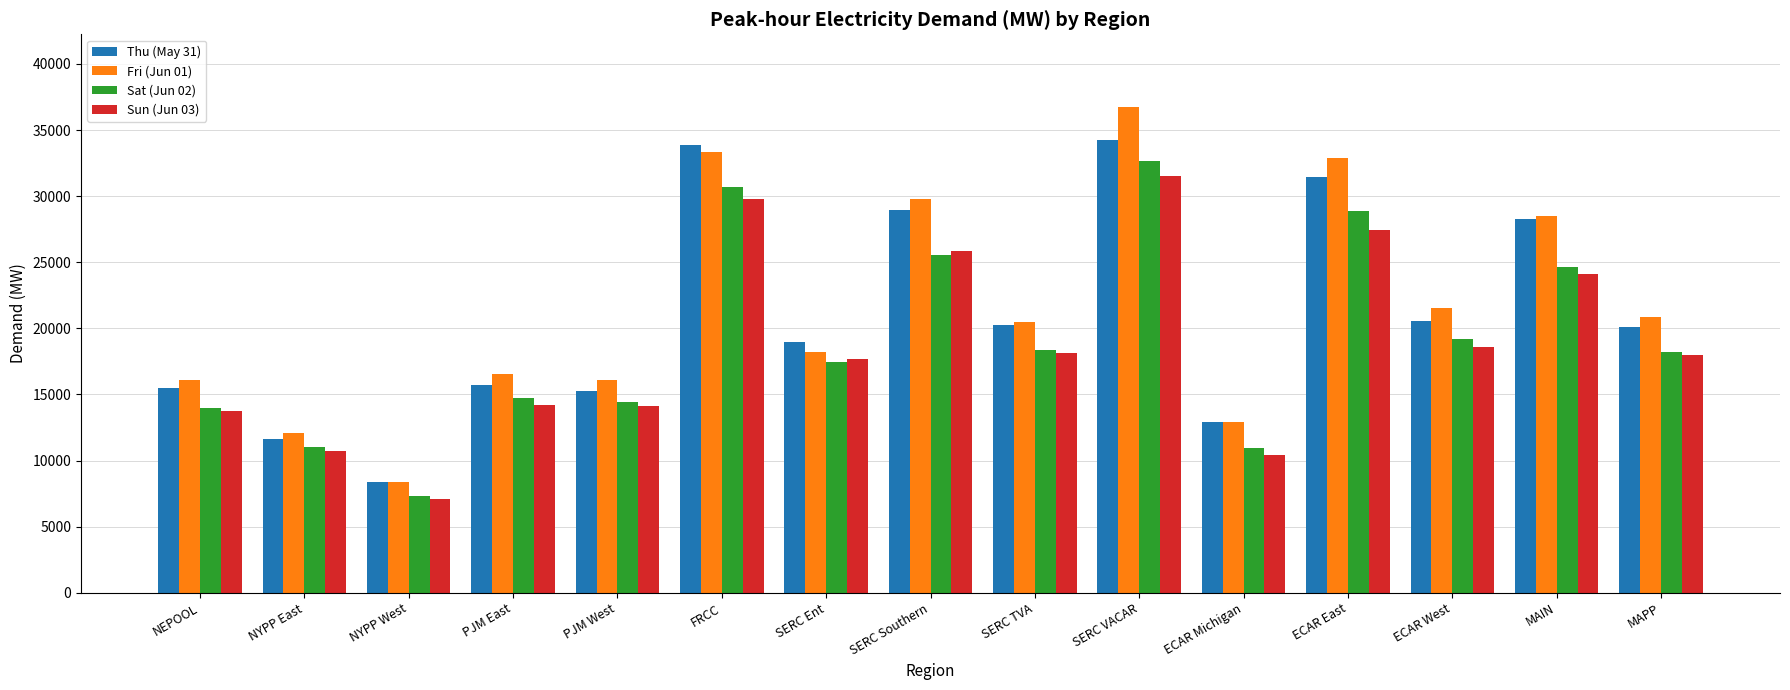

How many groups of bars are there?

15